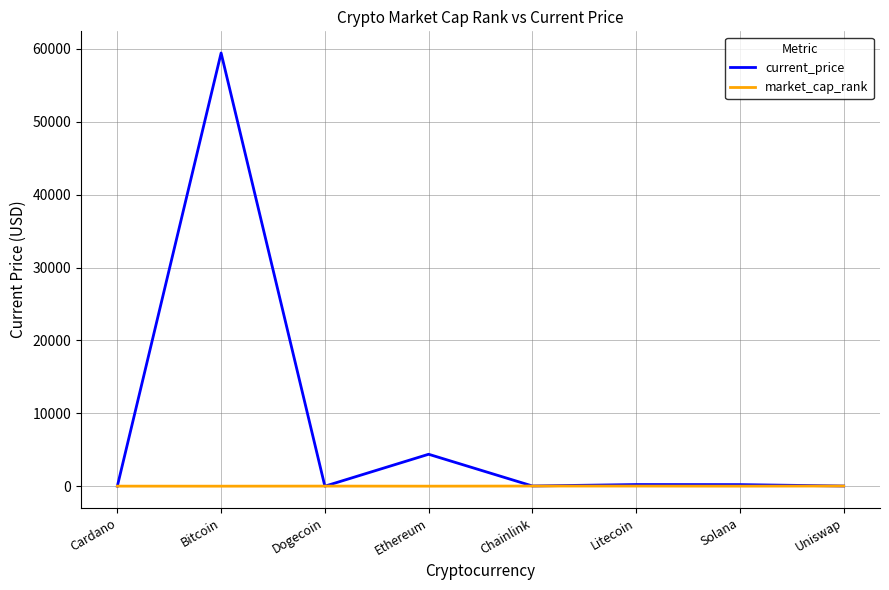

Where do market_cap_rank and current_price first cross each other?

Cardano and Bitcoin